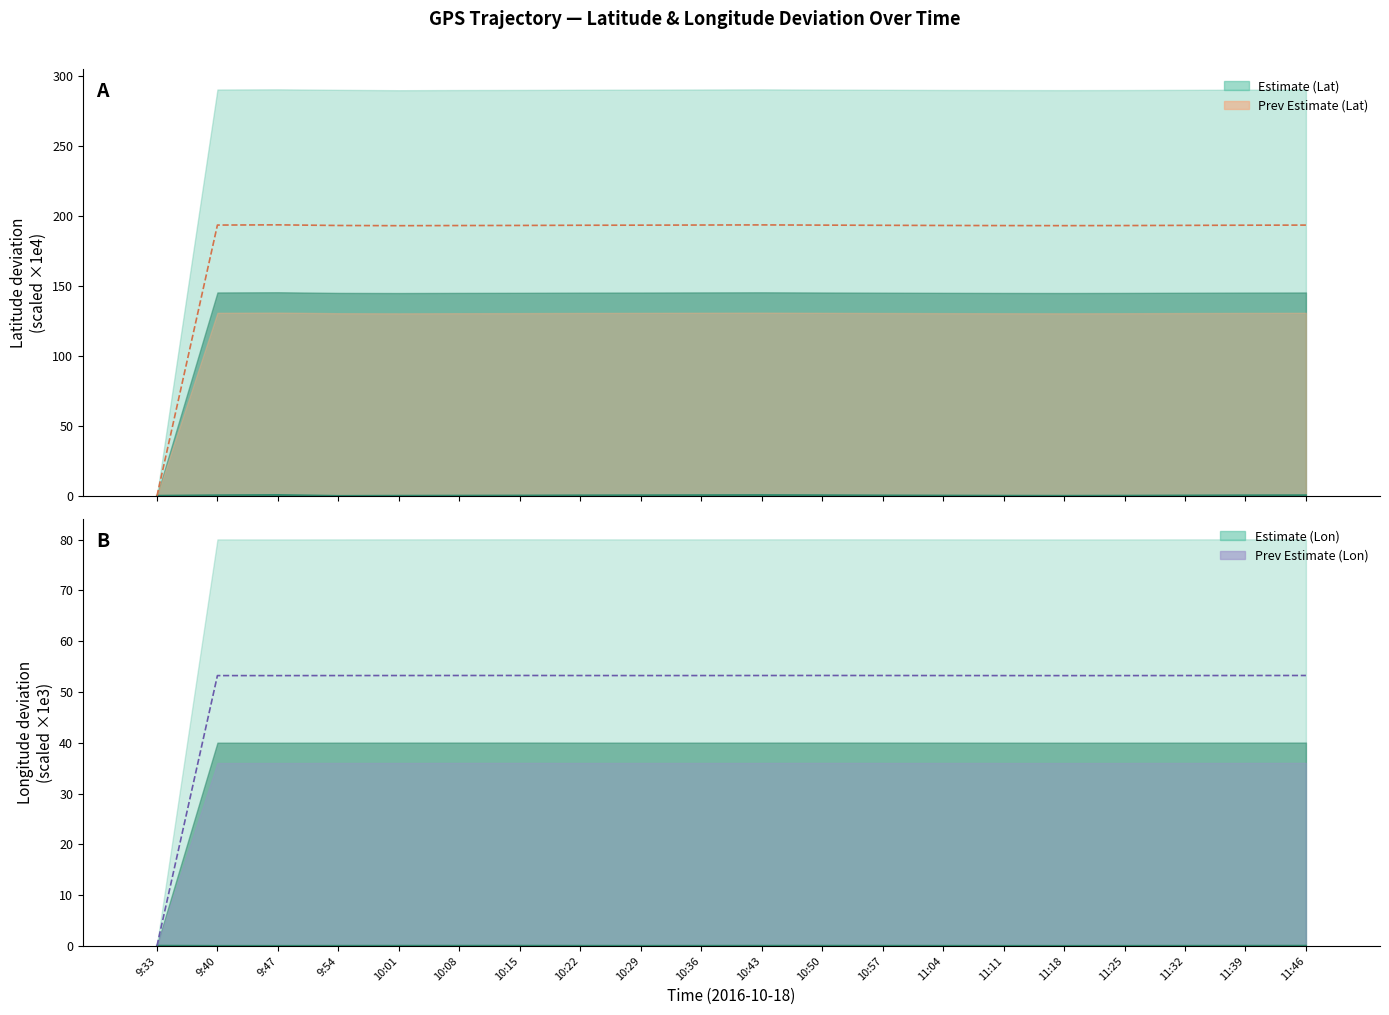

What is the label of the 8th bar from the right?

10:57